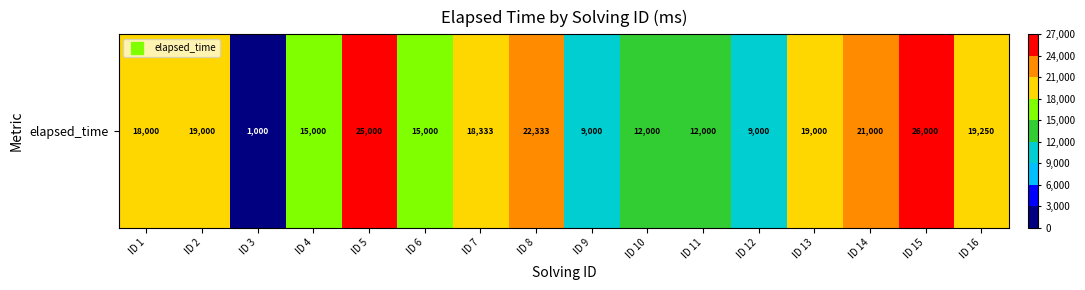

What is the change in value from ID 7 to ID 13?

+667